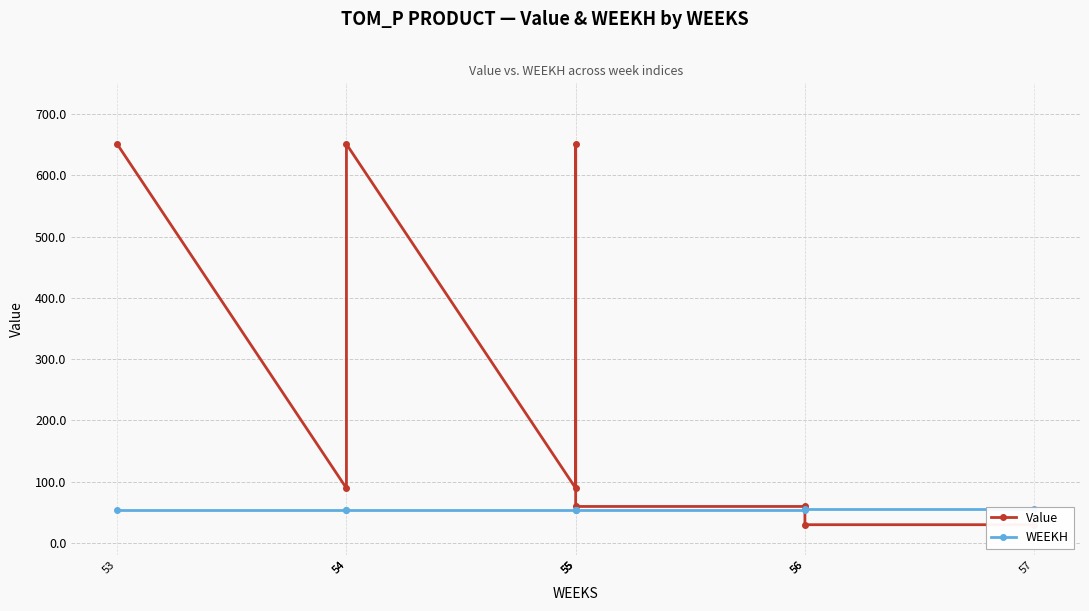

At which category is the sum across all series the highest?

53